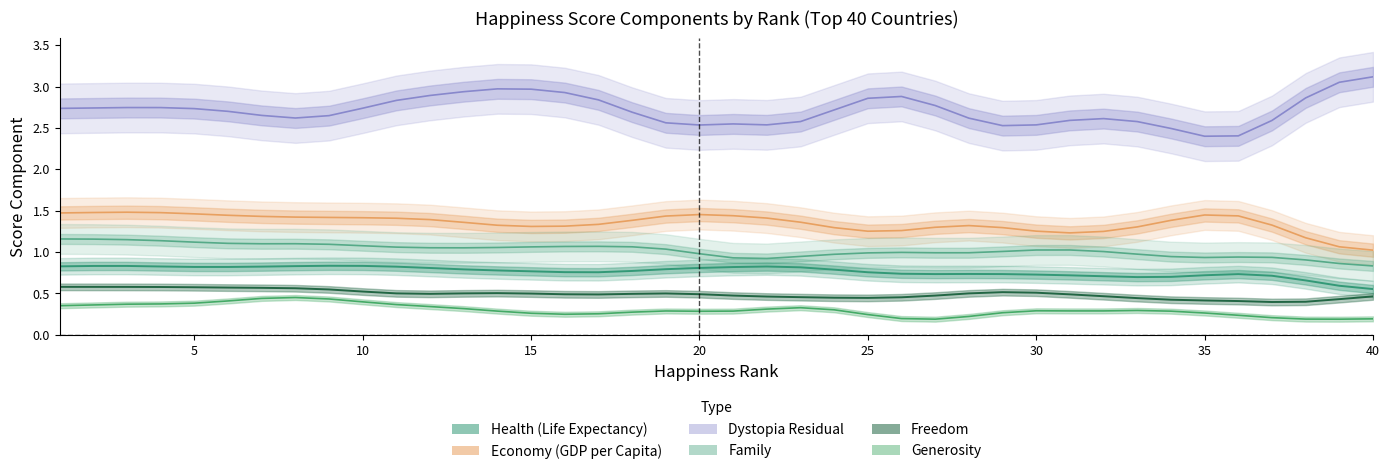

What is the value of the Generosity point at the 36th from the left?

0.3